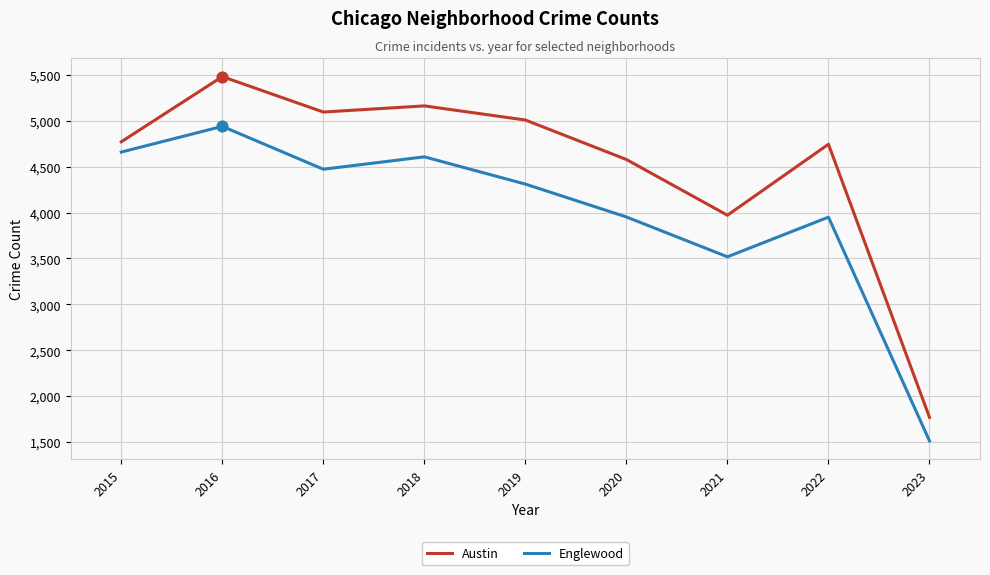

At which category is the sum across all series the highest?

2016